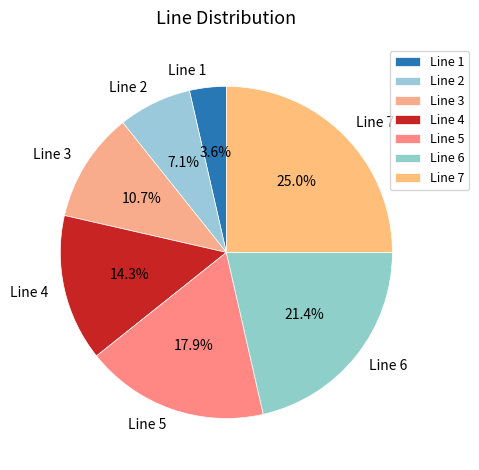

How many slices are in this pie chart?

7